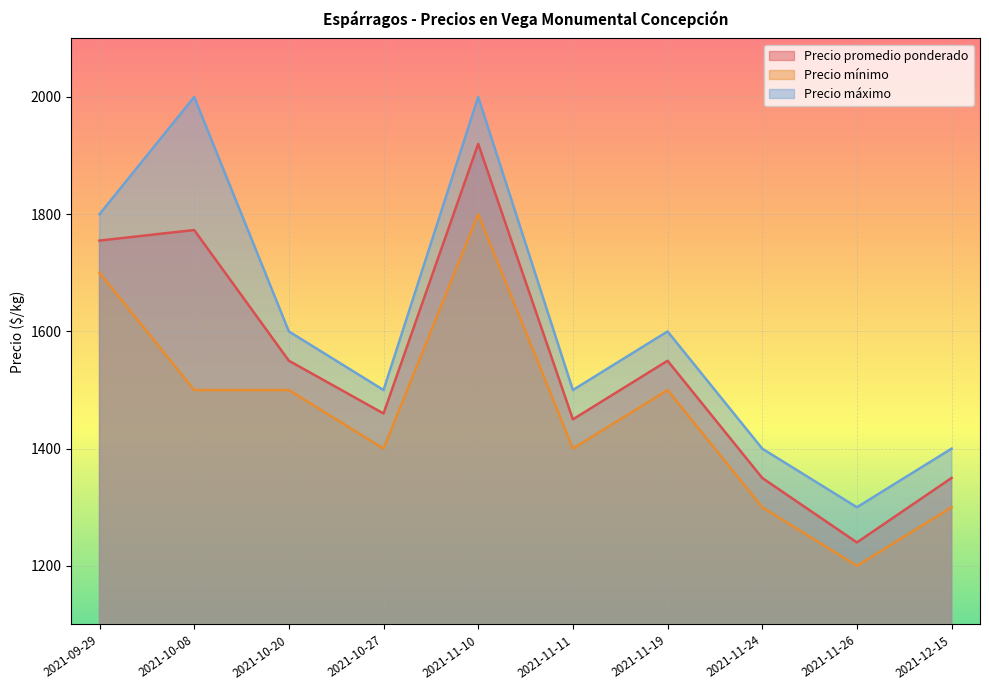

True or false: Precio mínimo has a value of 2619 at 2021-10-08.

False